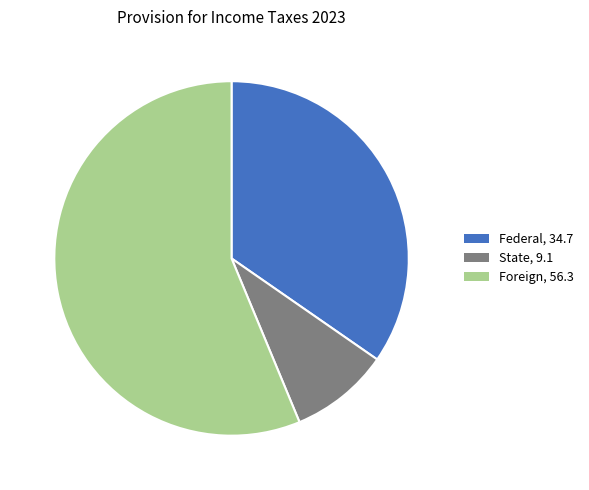

Between State, 9.1 and Foreign, 56.3, which is larger?

Foreign, 56.3